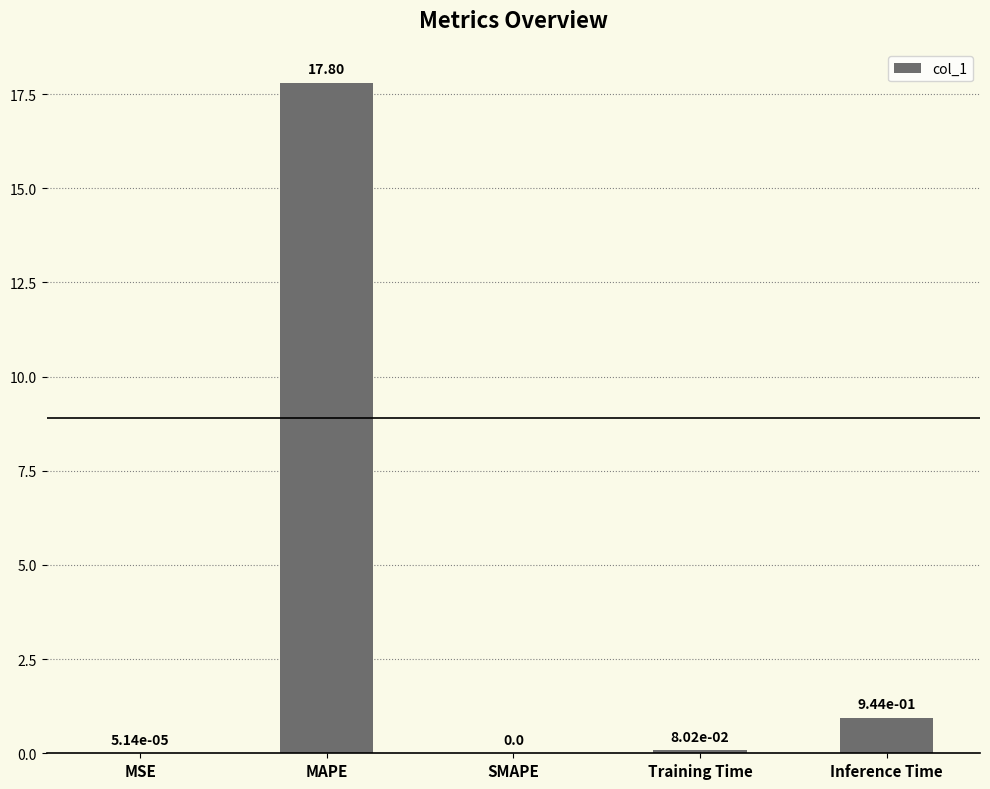

The chart shows a value of 0.0 at MSE. True or false?

True